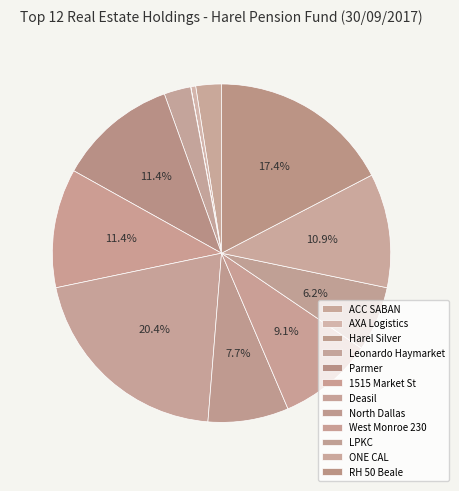

To the nearest percent, what is the difference between the largest and smallest slice percentages?

20%